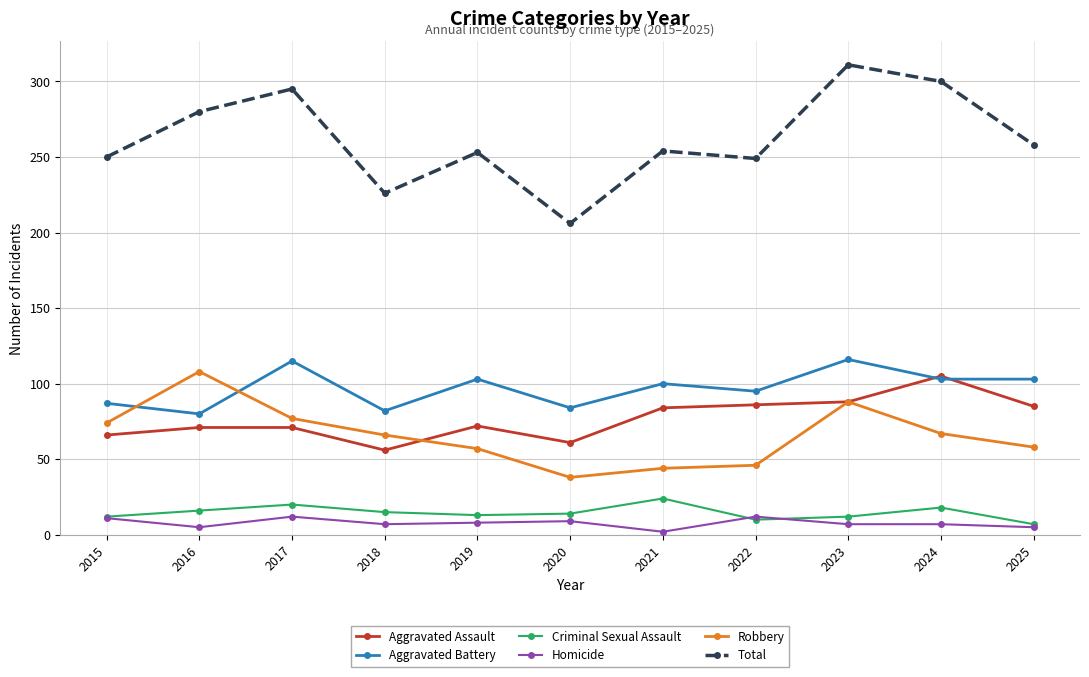

Does the chart display data point markers on the line(s)?

Yes